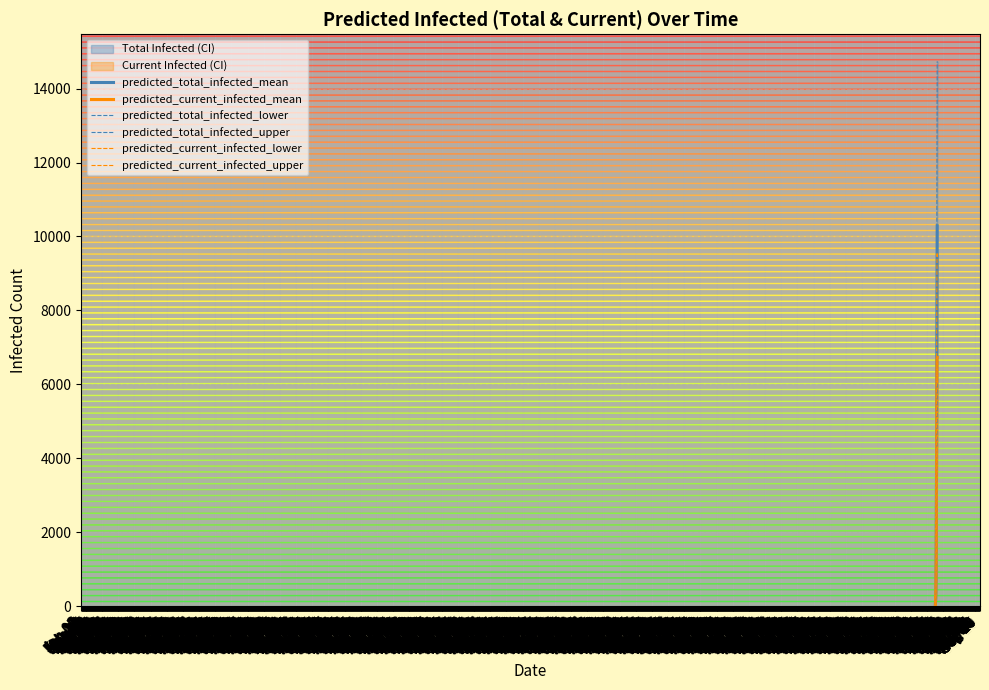

True or false: predicted_current_infected_mean and predicted_current_infected_lower intersect in this chart.

False